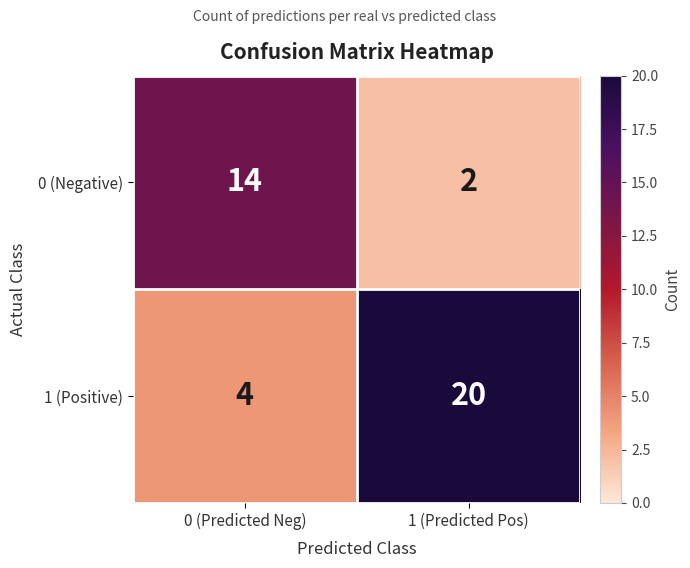

What is the average value of the 0 (Negative) series?

8